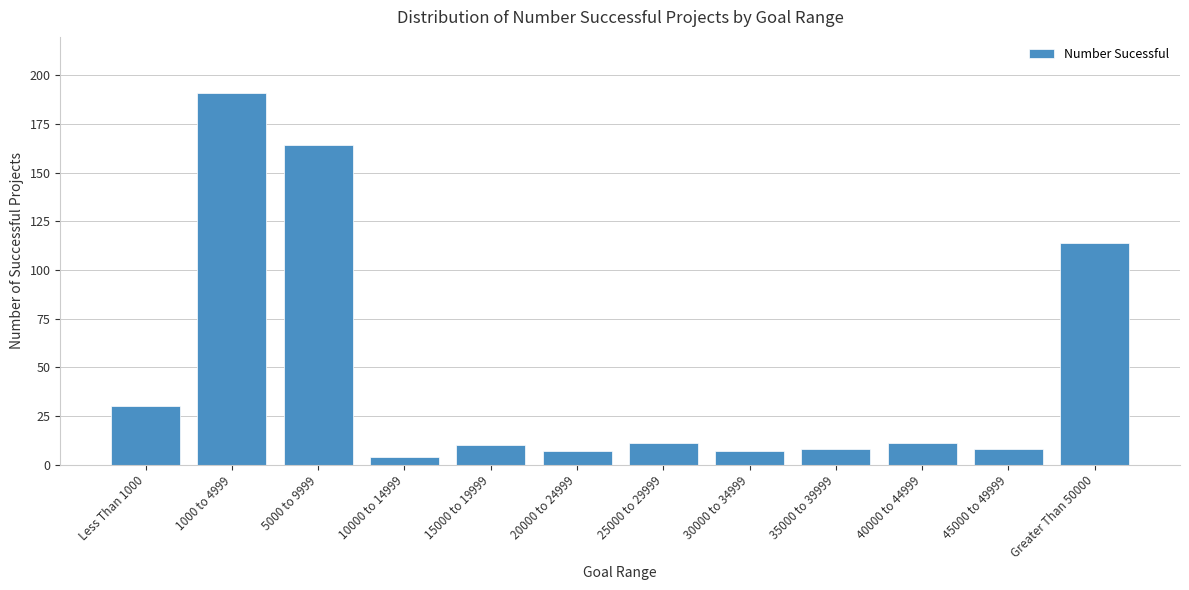

Reading left to right, extract all data points from this chart.

30	191	164	4	10	7	11	7	8	11	8	114